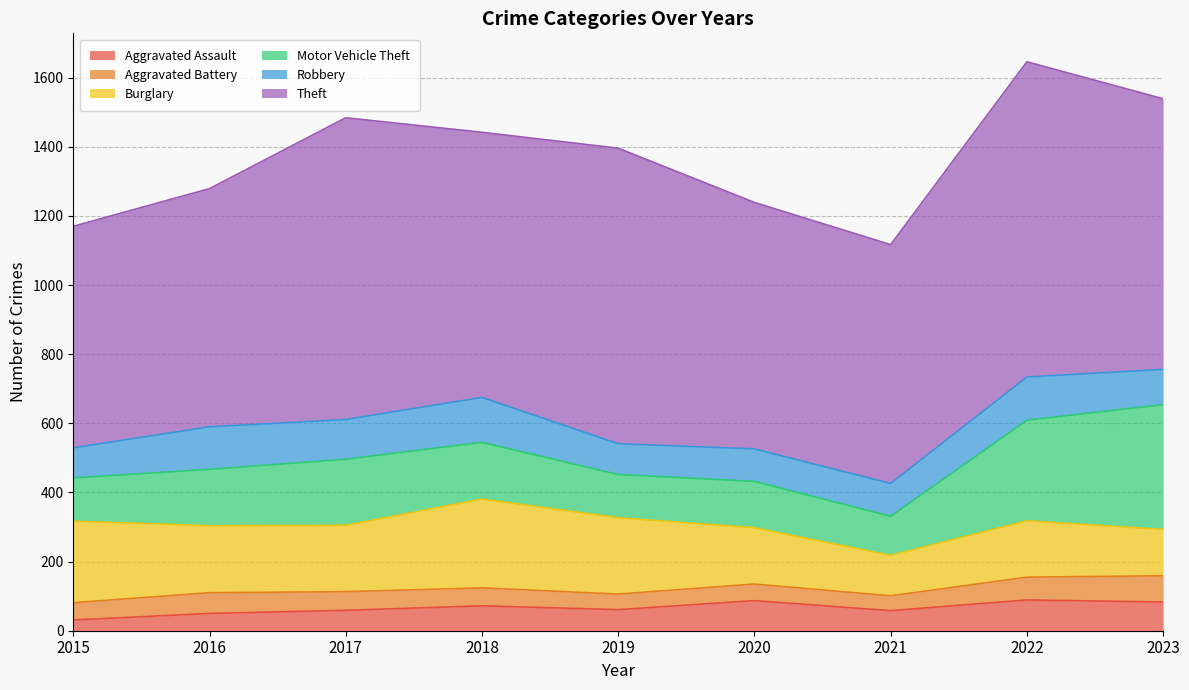

True or false: Robbery and Aggravated Assault intersect in this chart.

False